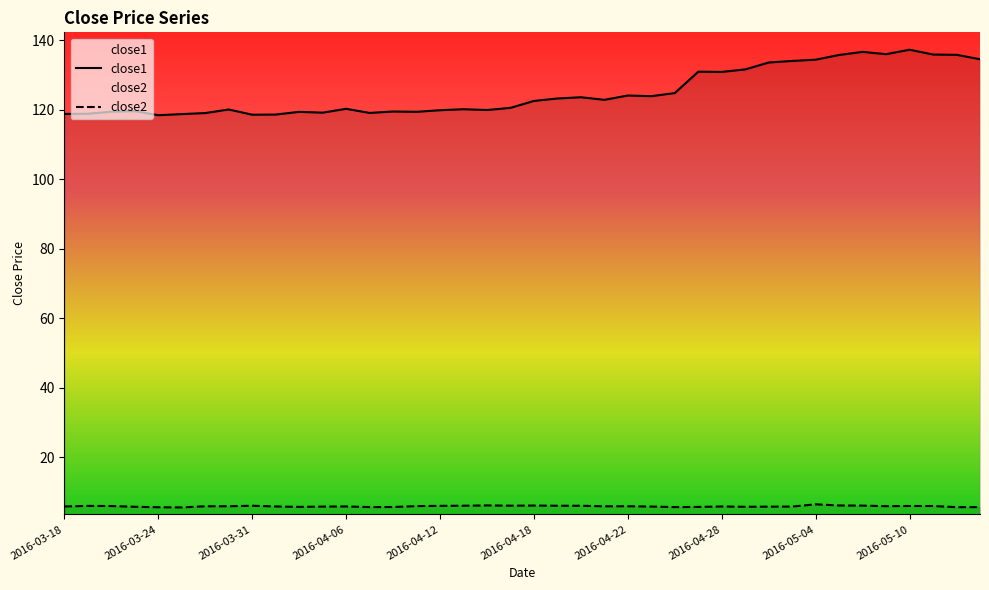

What is the value of the close1 point at the 10th from the left?

118.6